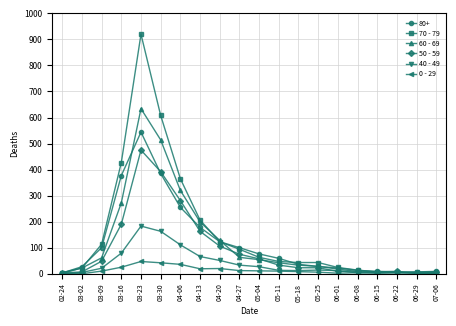

How many data points does each series have?

20